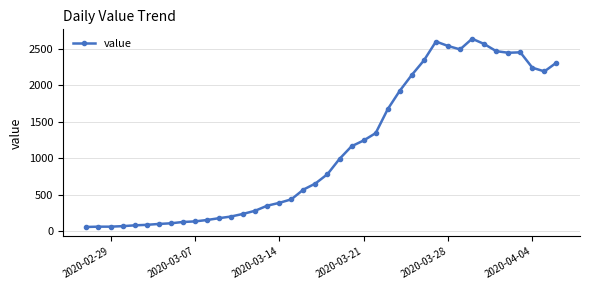

What is the difference between the maximum and minimum values?

2577